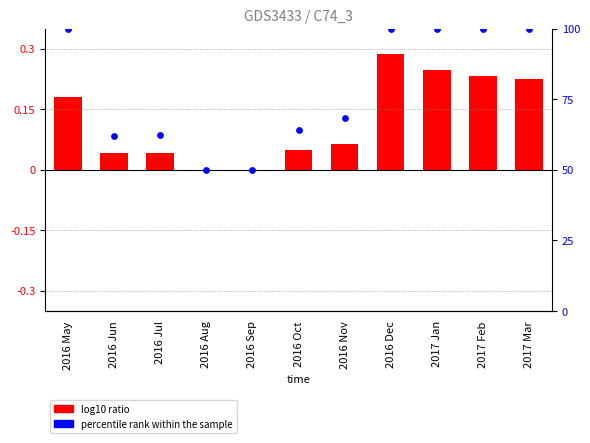

At how many categories does at least one series exceed 62?

8